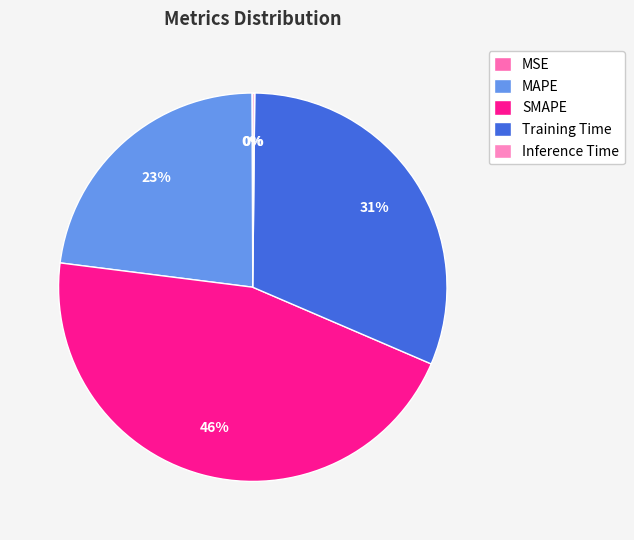

What percentage do MSE and Training Time together represent?

31.4%